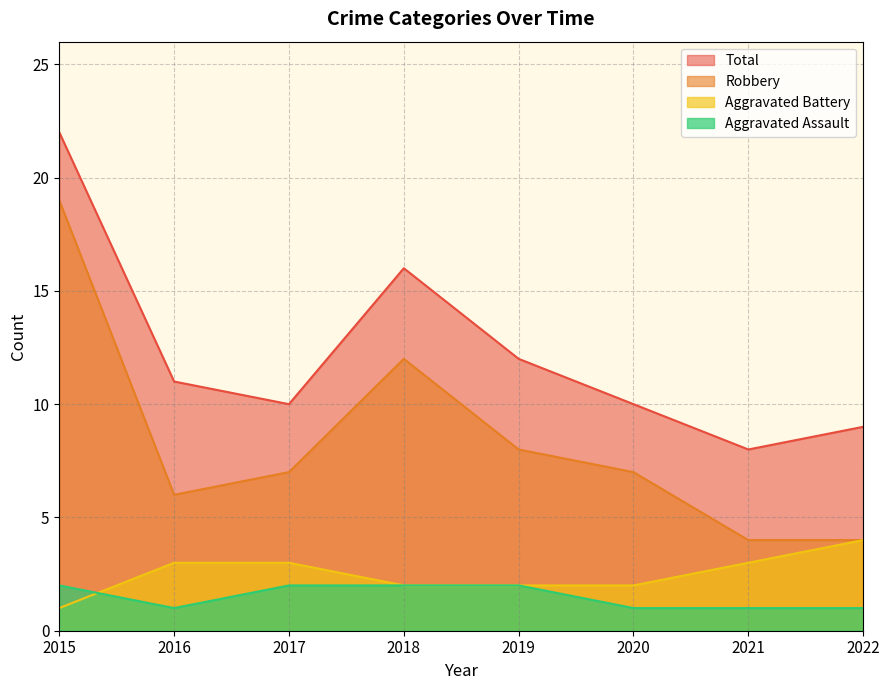

At which category is the sum across all series the highest?

2015